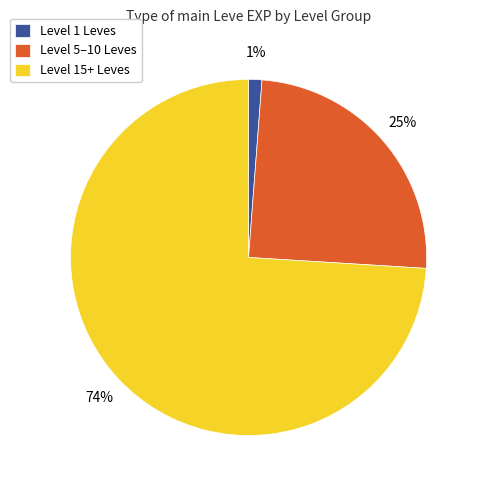

To the nearest percent, what percentage of the pie is Level 15+ Leves?

74%